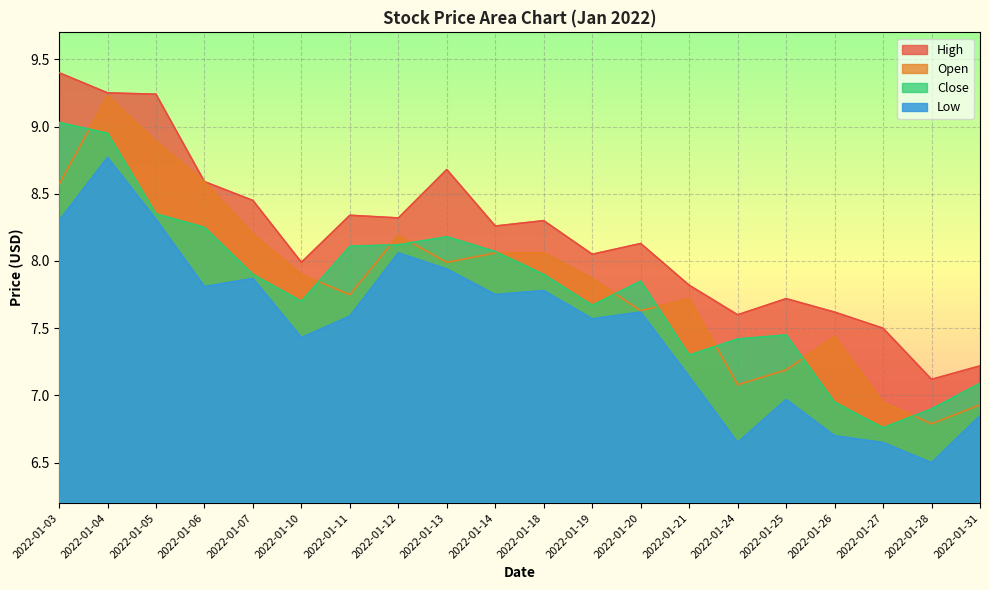

True or false: High and Open cross at least once.

False